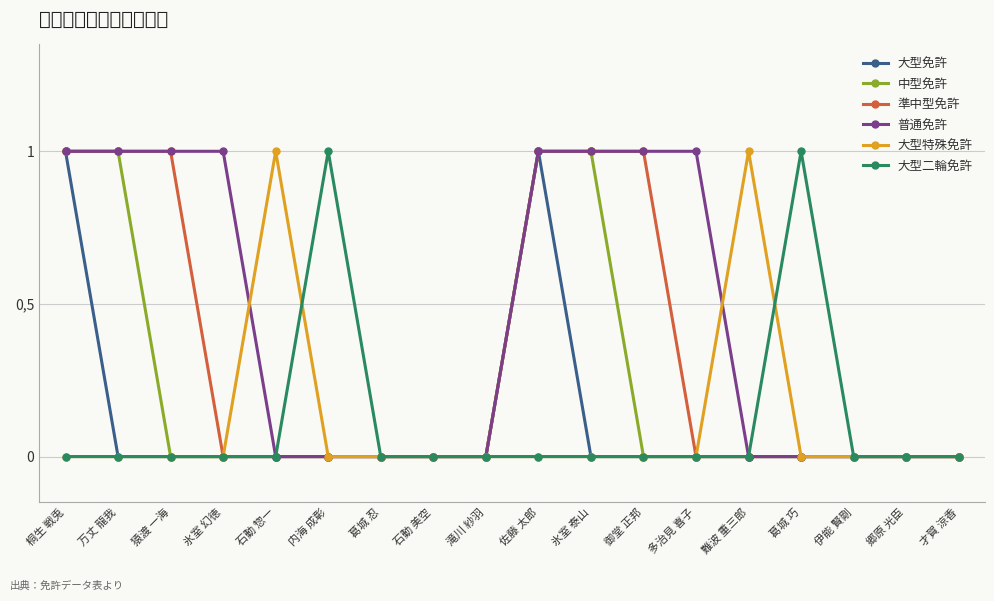

Does the chart have visible grid lines?

Yes